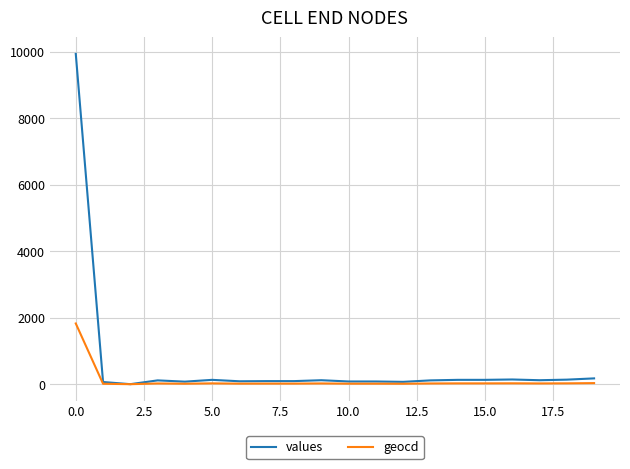

Which series has the widest spread of values?

values